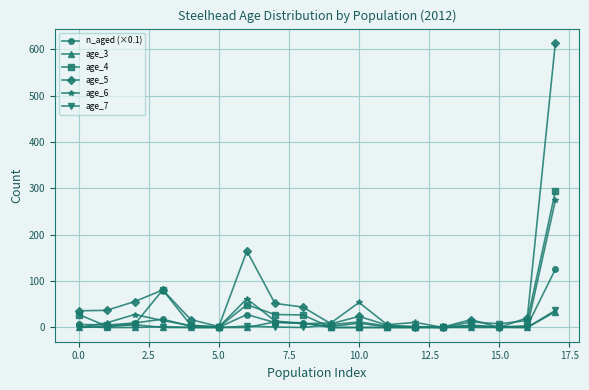

Which series has the largest total across all categories?

age_5